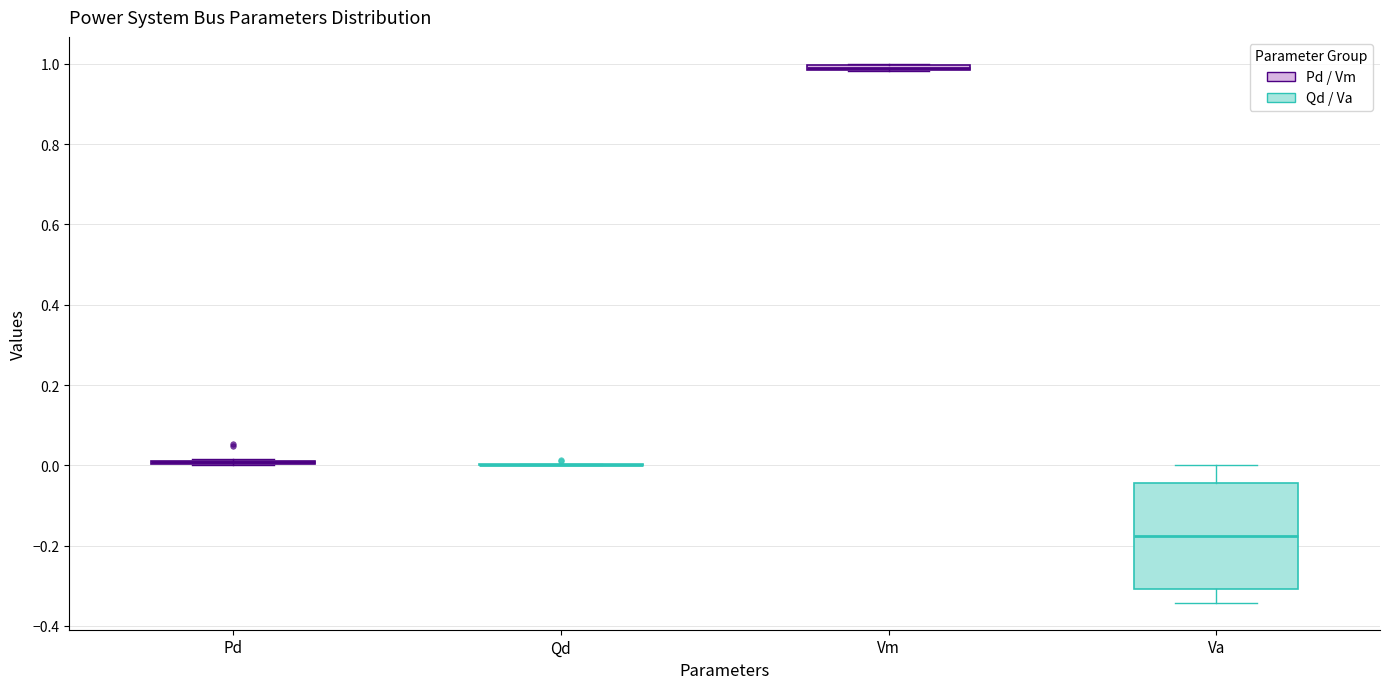

Comparing the boxes themselves (not the whiskers), which one is the tallest?

Va